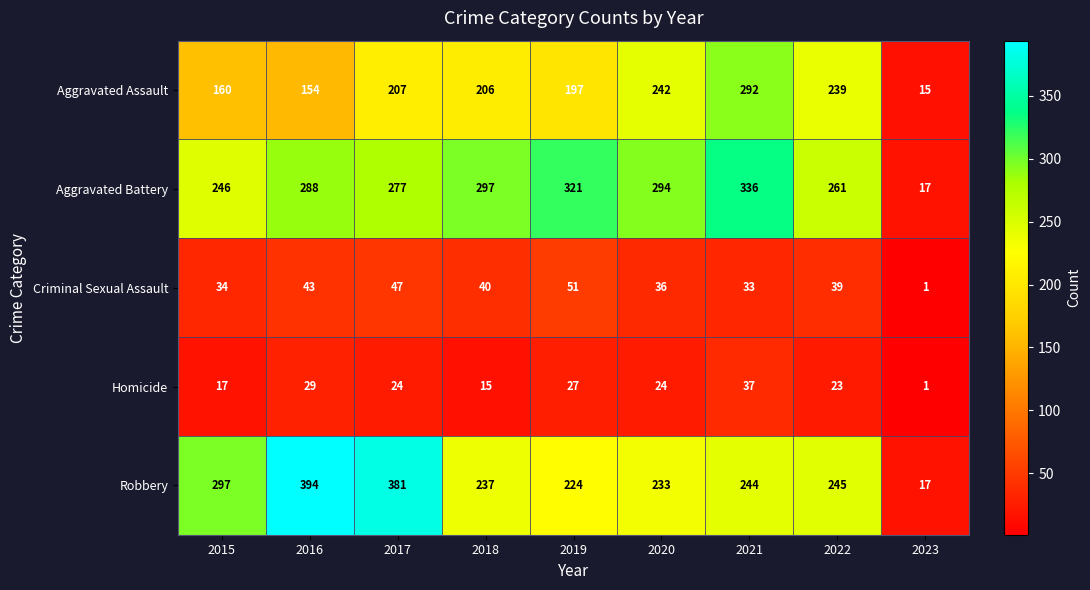

Where is Criminal Sexual Assault nearest to the value 26?

2021